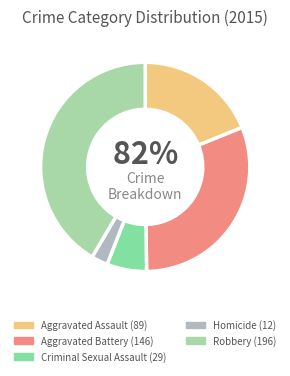

What percentage do Criminal Sexual Assault and Aggravated Assault together represent?

25.0%